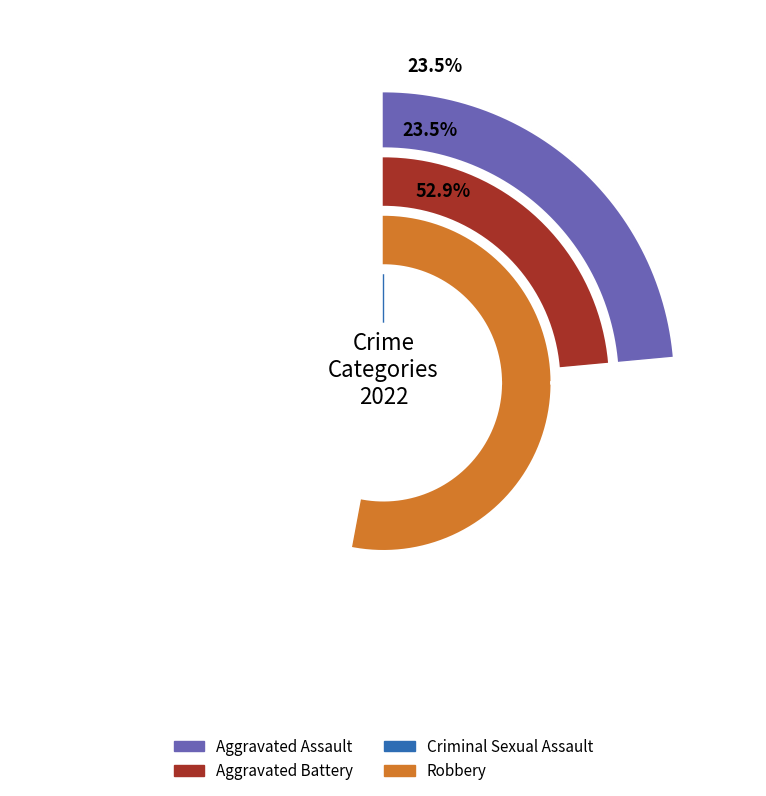

How many segments does this pie chart have?

4